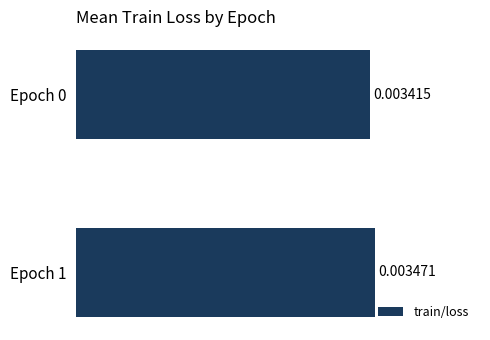

Are the bars grouped side by side (vs. stacked)?

No